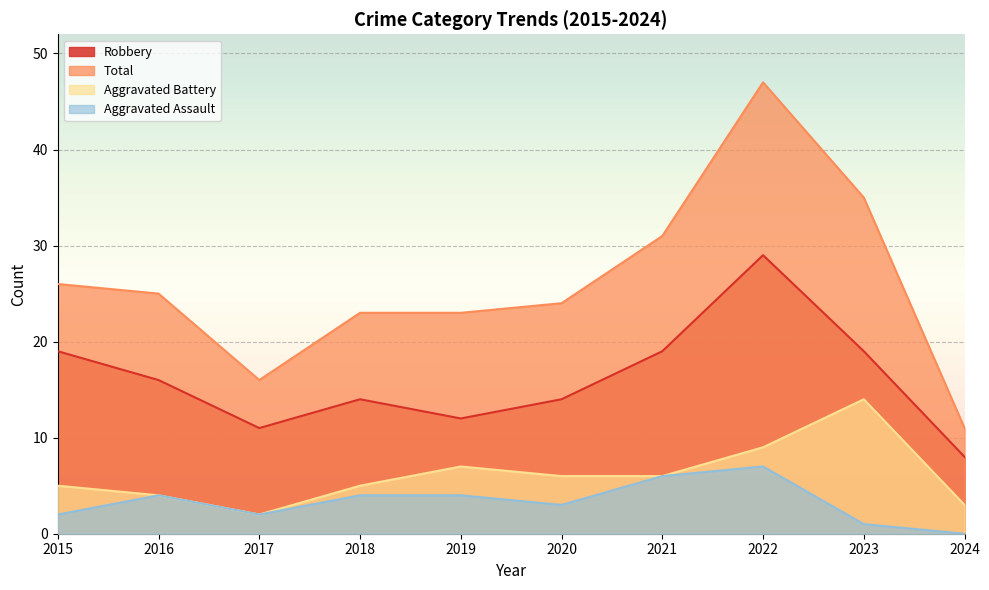

Does the chart display data point markers on the line(s)?

No